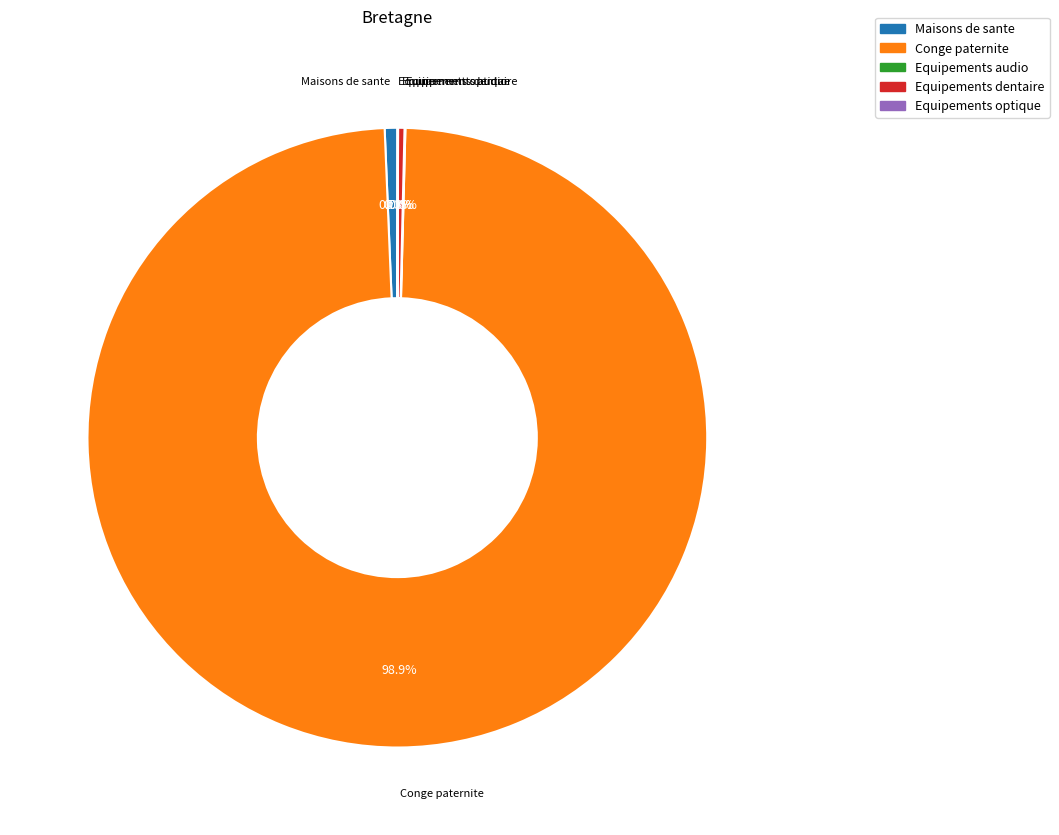

Which category has the biggest portion of the pie?

Conge paternite